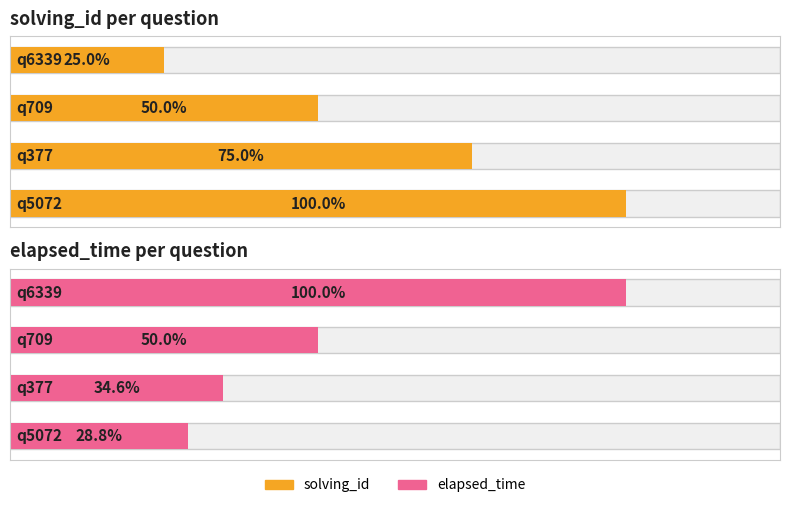

What is the total value across all series at q5072?

15004